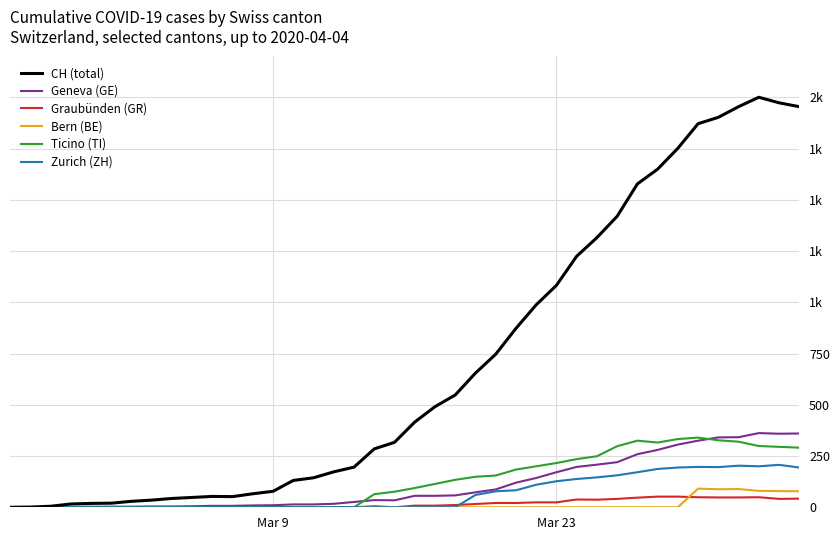

What are all the series names shown in the legend?

CH (total), Geneva (GE), Graubünden (GR), Bern (BE), Ticino (TI), Zurich (ZH)